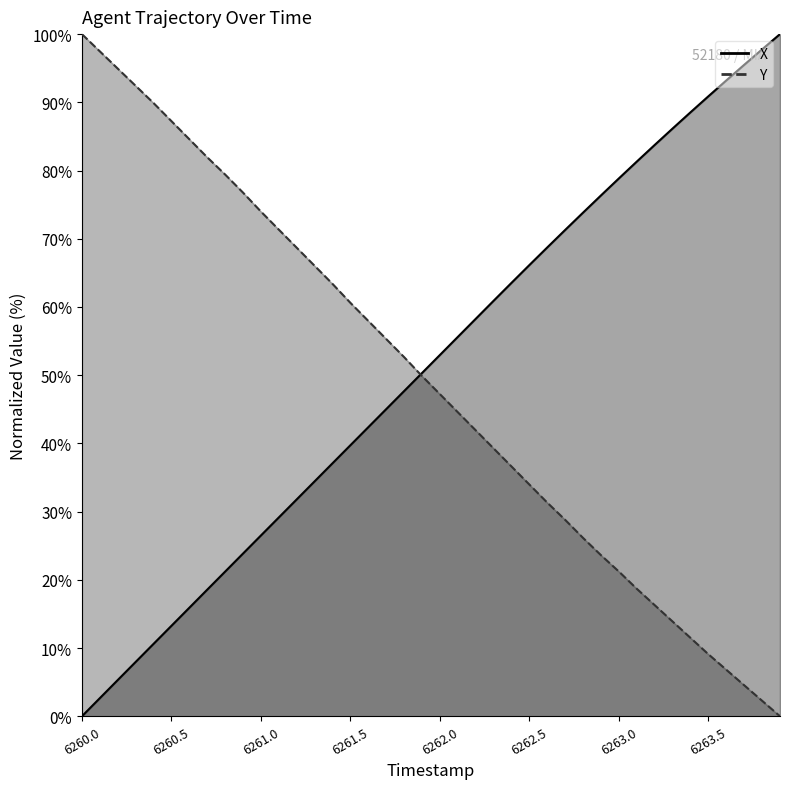

Reading right to left, transcribe all the data shown in this chart.

X: 100.0	97.8	95.5	93.2	90.9	88.5	86.2	83.8	81.3	78.9	76.4	73.8	71.3	68.7	66.1	63.5	60.9	58.3	55.6	53.0	50.3	47.7	45.0	42.4	39.7	37.1	34.4	31.8	29.1	26.5	23.9	21.2	18.6	15.9	13.3	10.6	8.0	5.3	2.7	0.0
Y: 0.0	2.3	4.5	6.8	9.1	11.5	13.9	16.3	18.7	21.2	23.6	26.1	28.8	31.3	34.0	36.6	39.3	41.9	44.6	47.2	49.9	52.7	55.3	58.0	60.6	63.4	66.0	68.7	71.3	74.0	76.8	79.4	81.9	84.6	87.2	89.9	92.4	94.9	97.5	100.0